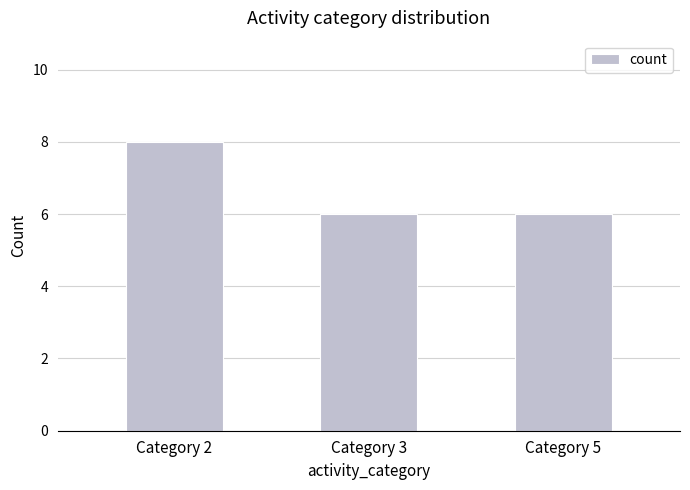

Reading right to left, extract all data points from this chart.

Category 5=6	Category 3=6	Category 2=8